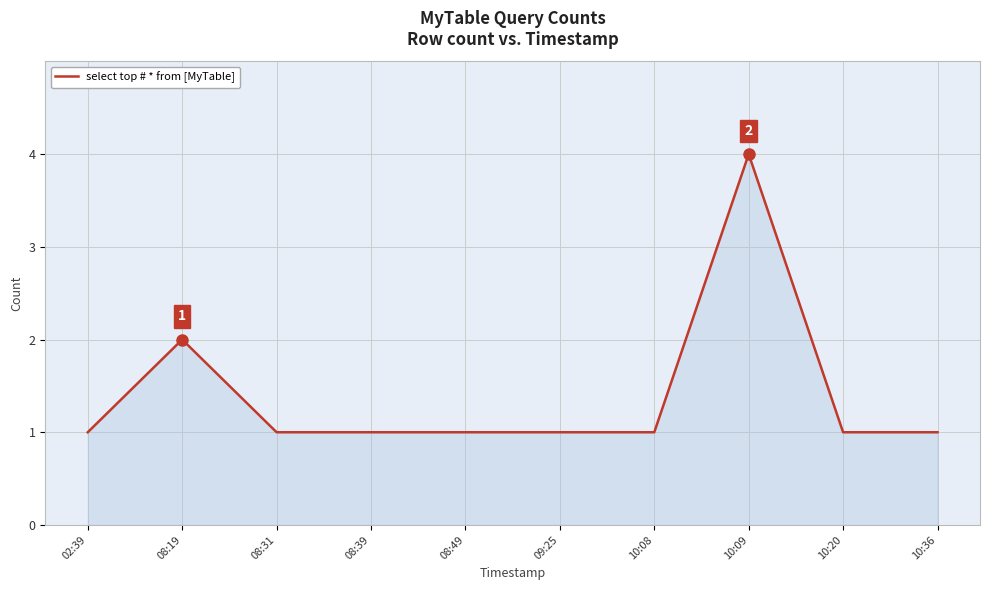

Reading right to left, extract all data points from this chart.

10:36=1	10:20=1	10:09=4	10:08=1	09:25=1	08:49=1	08:39=1	08:31=1	08:19=2	02:39=1